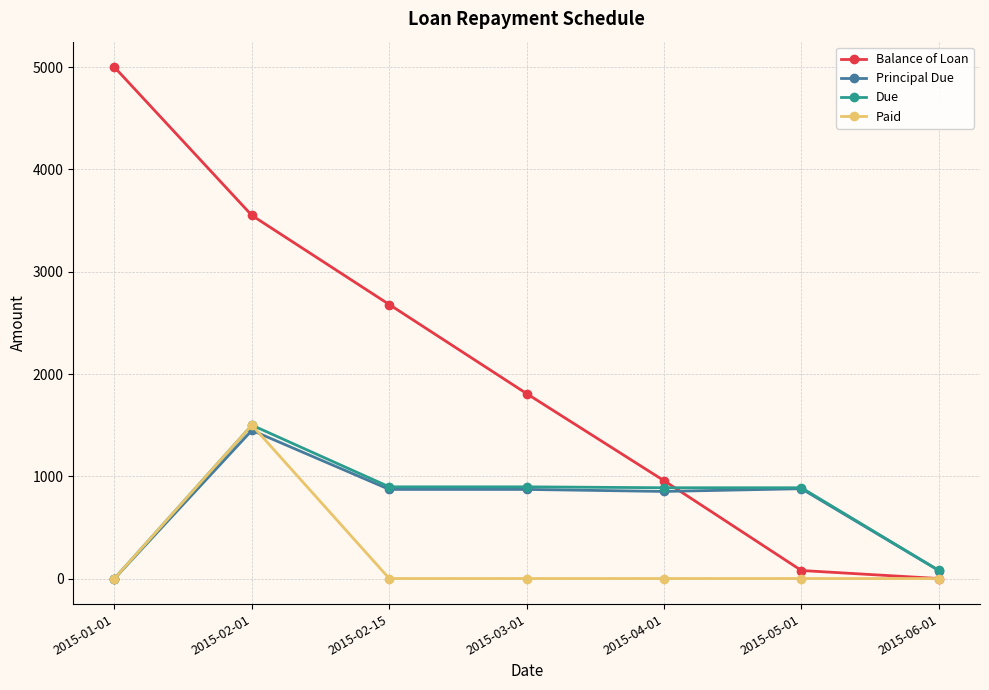

The value of Balance of Loan at 2015-02-01 is 4798.8. True or false?

False